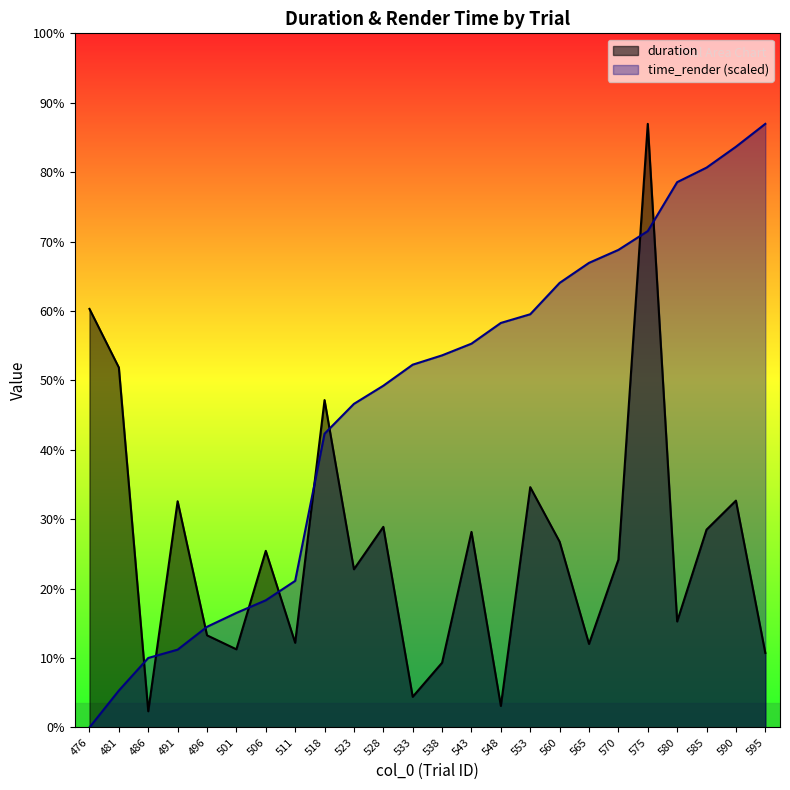

True or false: time_render and duration cross at least once.

True